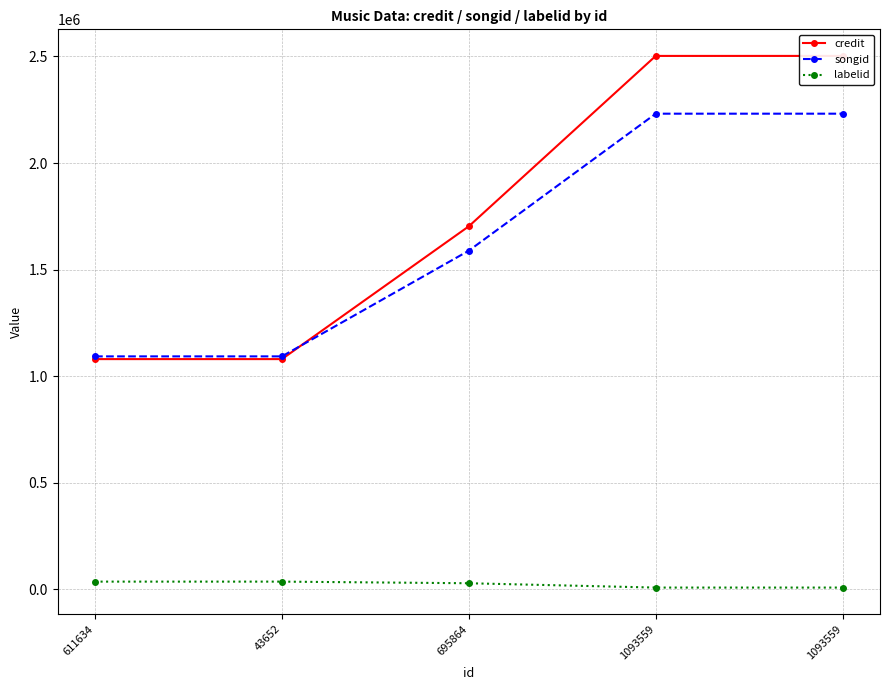

Is it true that credit equals 747696 at 1093559?

False